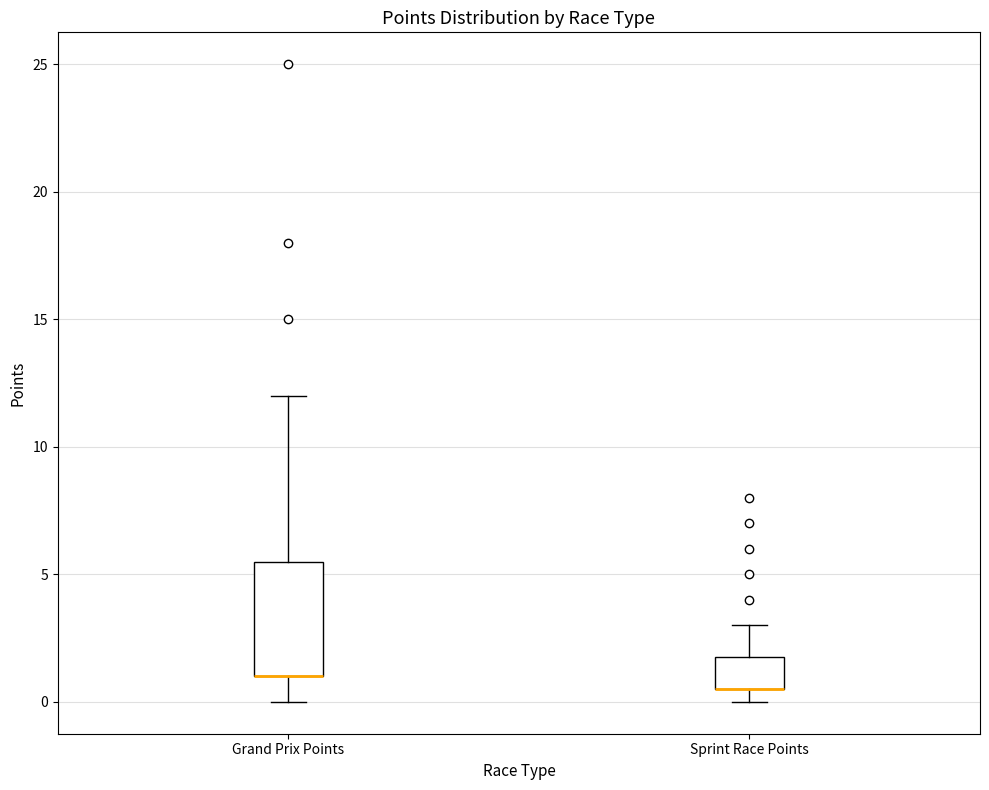

Reading left to right, read every box against the y-axis: the position of its median line, the range the box covers, and the ends of its whiskers. The values are not printed on the chart, so give them approximately, as read against the axis.

Grand Prix Points: median 1.0 (drawn on the box's lower edge), box 1.0 to 5.5, whiskers 0.0 to 12.0
Sprint Race Points: median 0.5 (drawn on the box's lower edge), box 0.5 to 2.0, whiskers 0.0 to 3.0